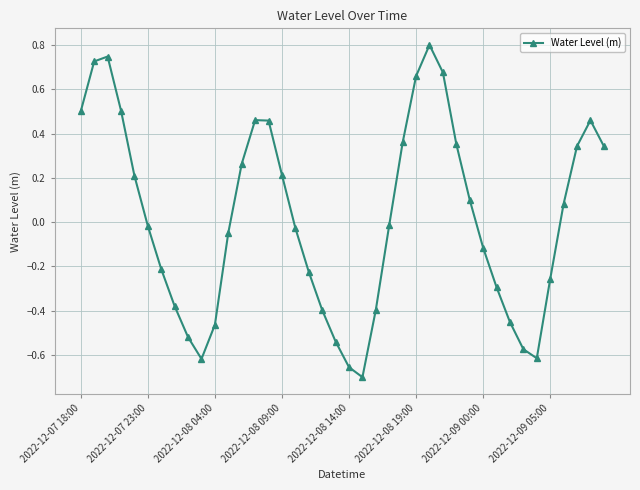

What is the difference between the maximum and minimum values?

1.5